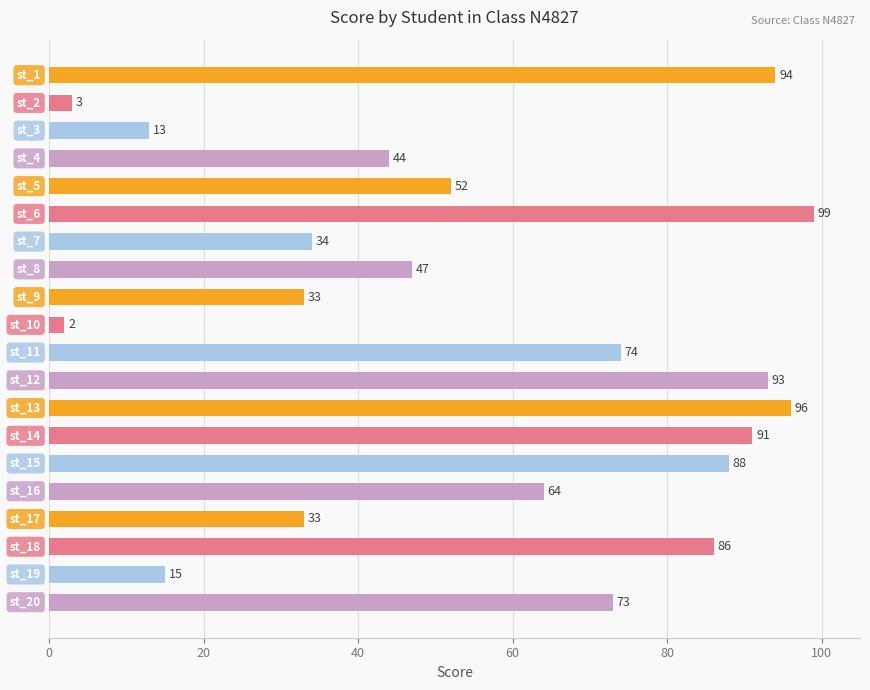

What is the greatest value displayed?

99